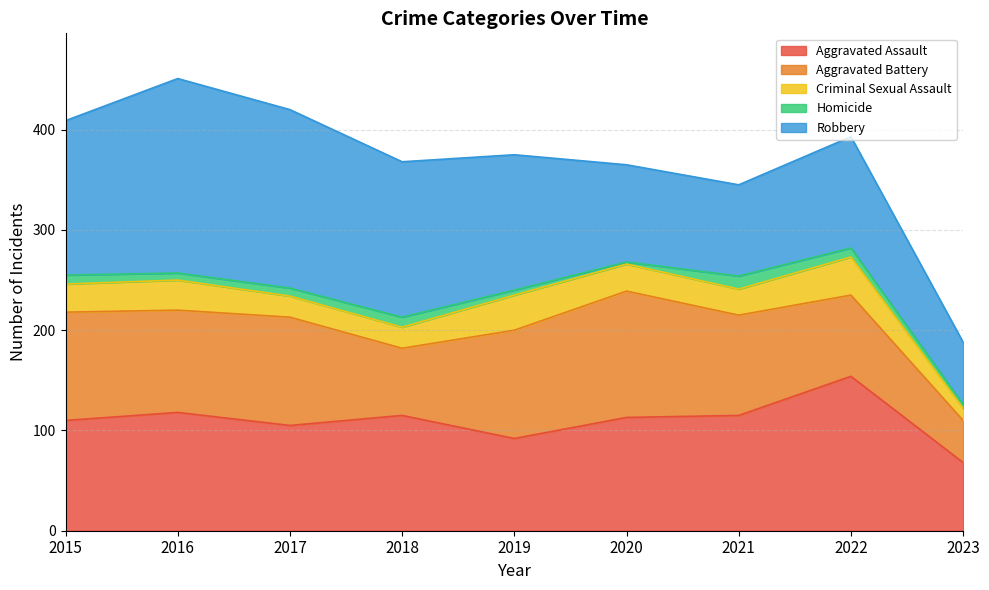

Which series has the largest total across all categories?

Robbery